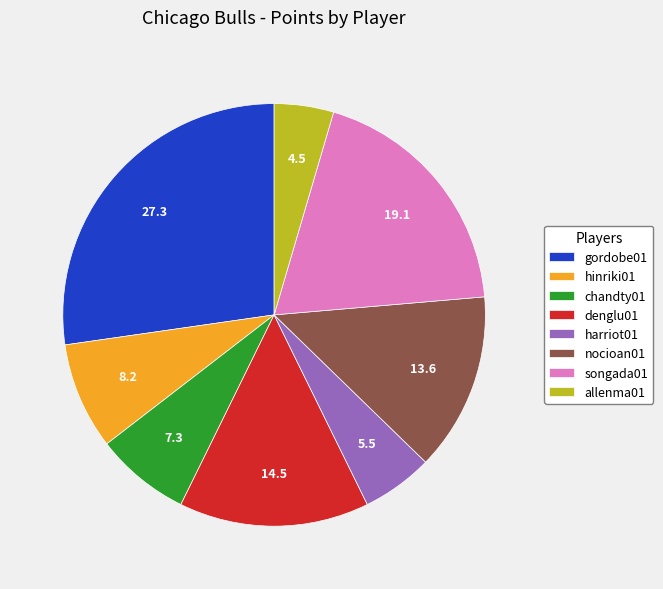

Which has a higher value, nocioan01 or allenma01?

nocioan01